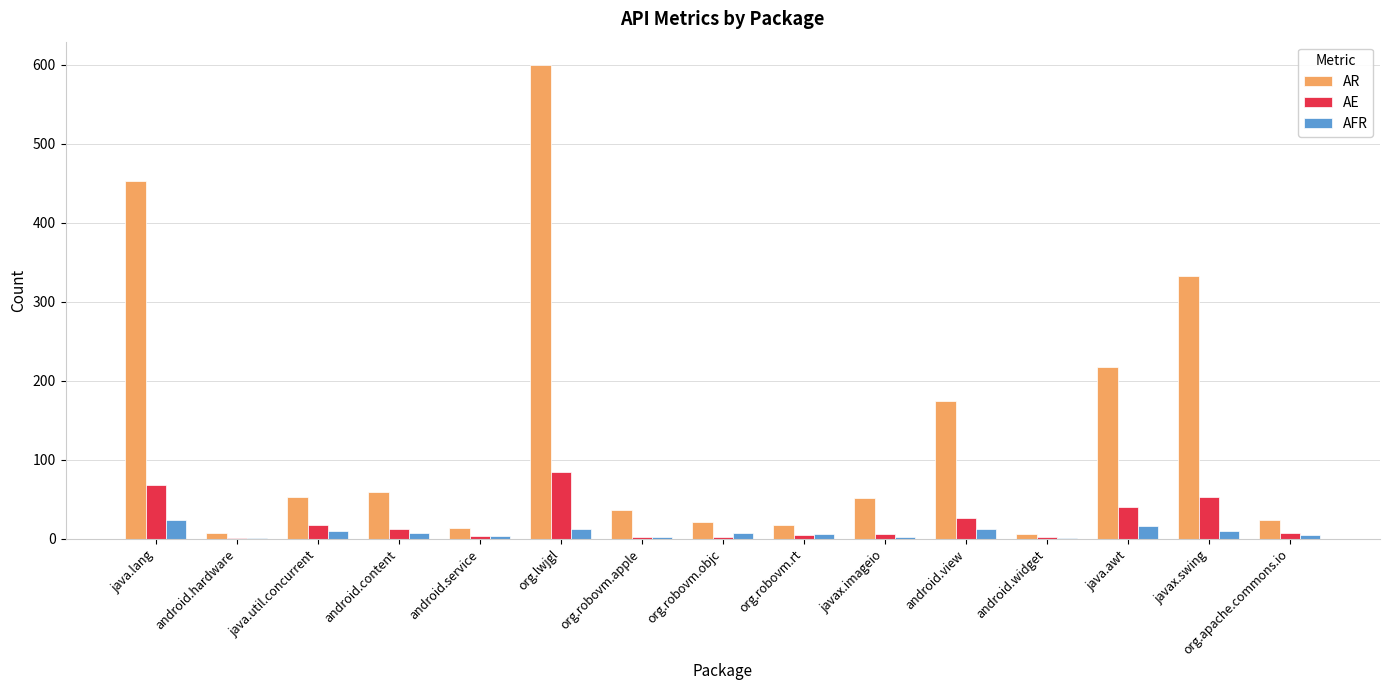

Which series changed the most between android.content and org.lwjgl?

AR